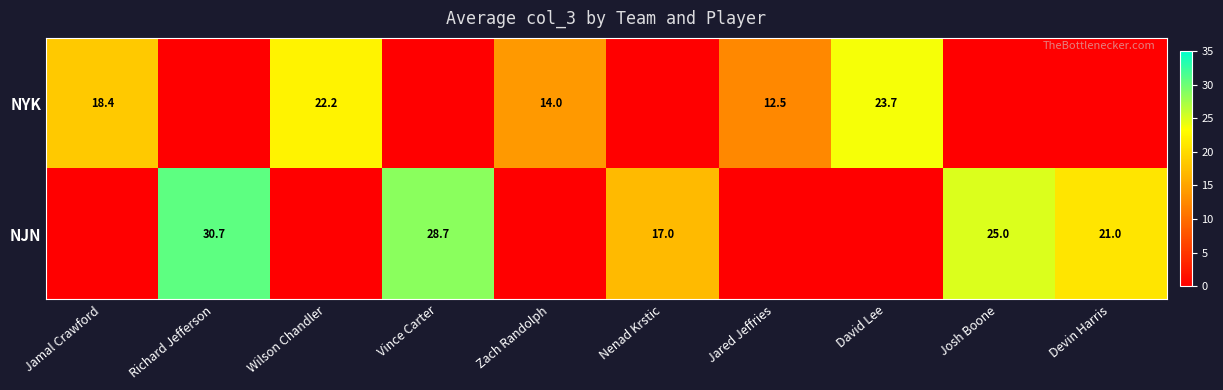

How many distinct data groups are displayed?

2